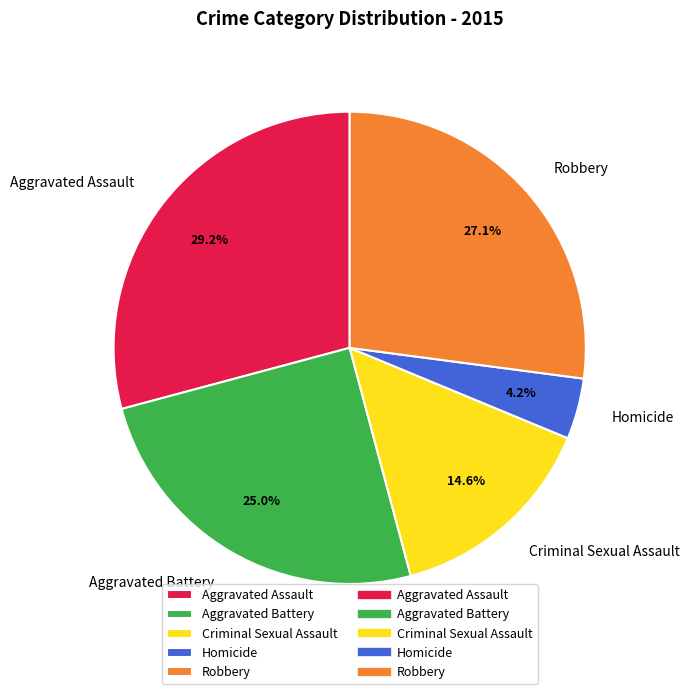

Which has a higher value, Robbery or Aggravated Assault?

Aggravated Assault